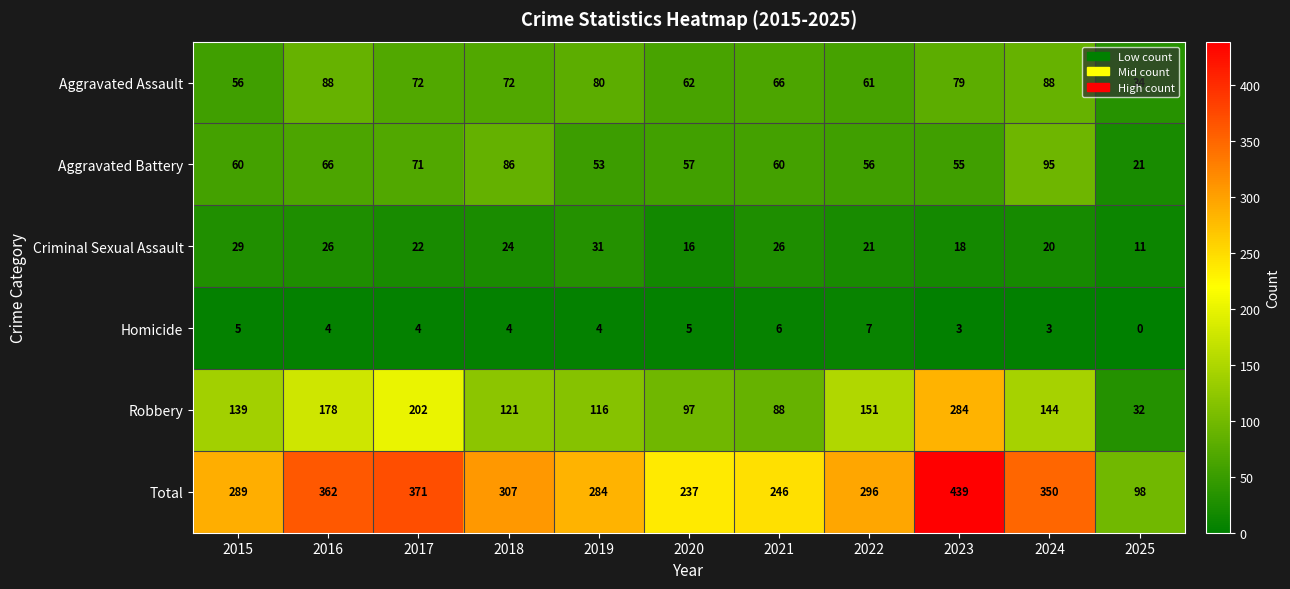

The value of Robbery at 2024 is 86. True or false?

False